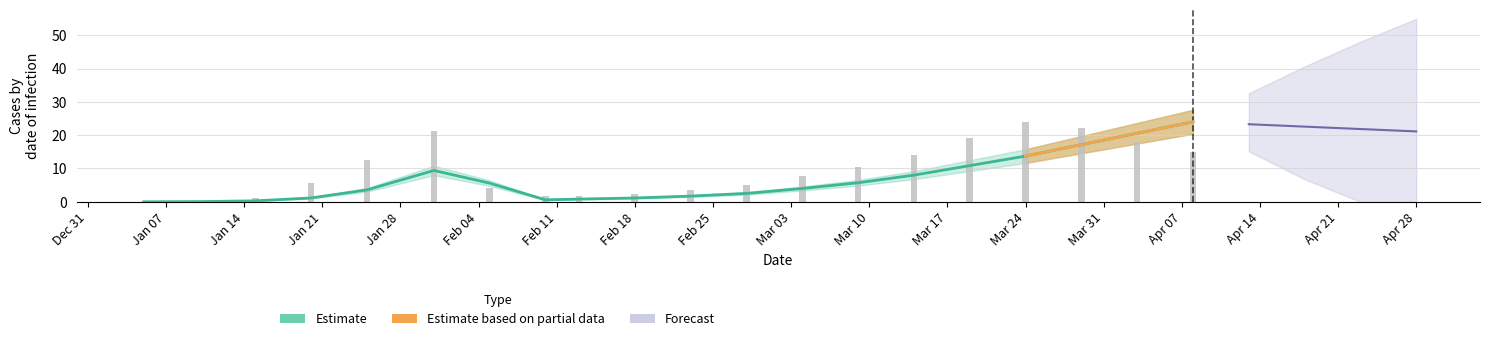

What is the difference between the highest and lowest values at Mar 24?

3.6